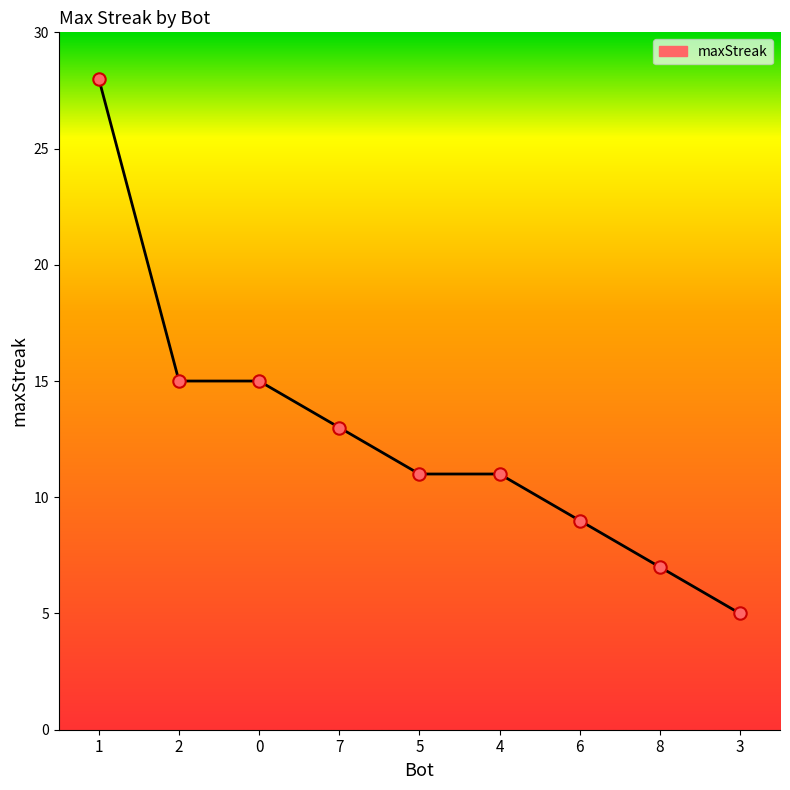

Between 3 and 4, which is larger?

4